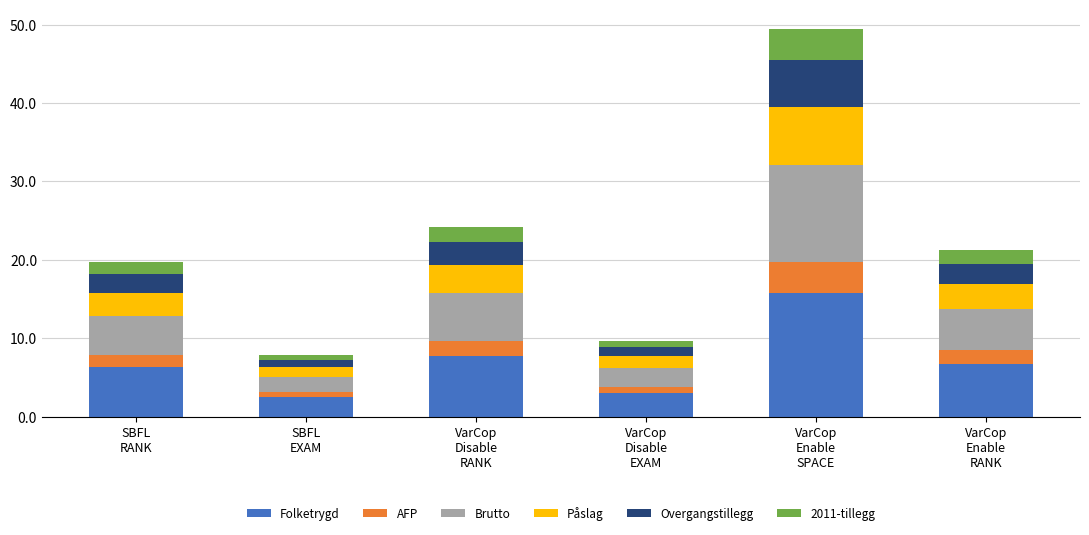

Rank the categories by Folketrygd value from highest to lowest.

VarCop
Enable
SPACE, VarCop
Disable
RANK, VarCop
Enable
RANK, SBFL
RANK, VarCop
Disable
EXAM, SBFL
EXAM